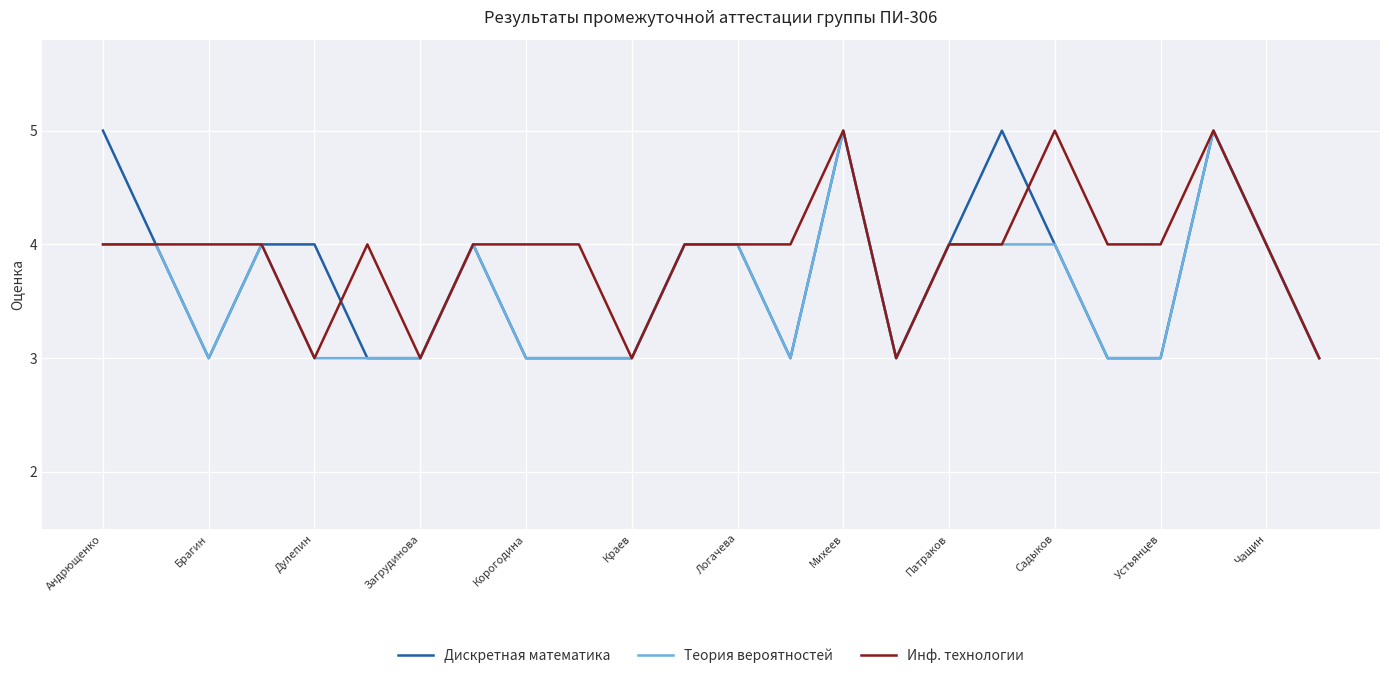

Which series has the largest total across all categories?

Инф. технологии